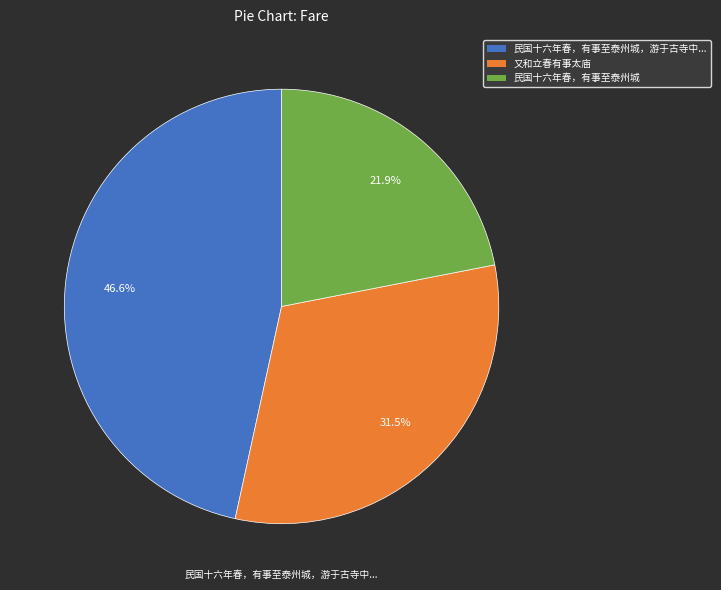

Count the number of slices in the pie.

3